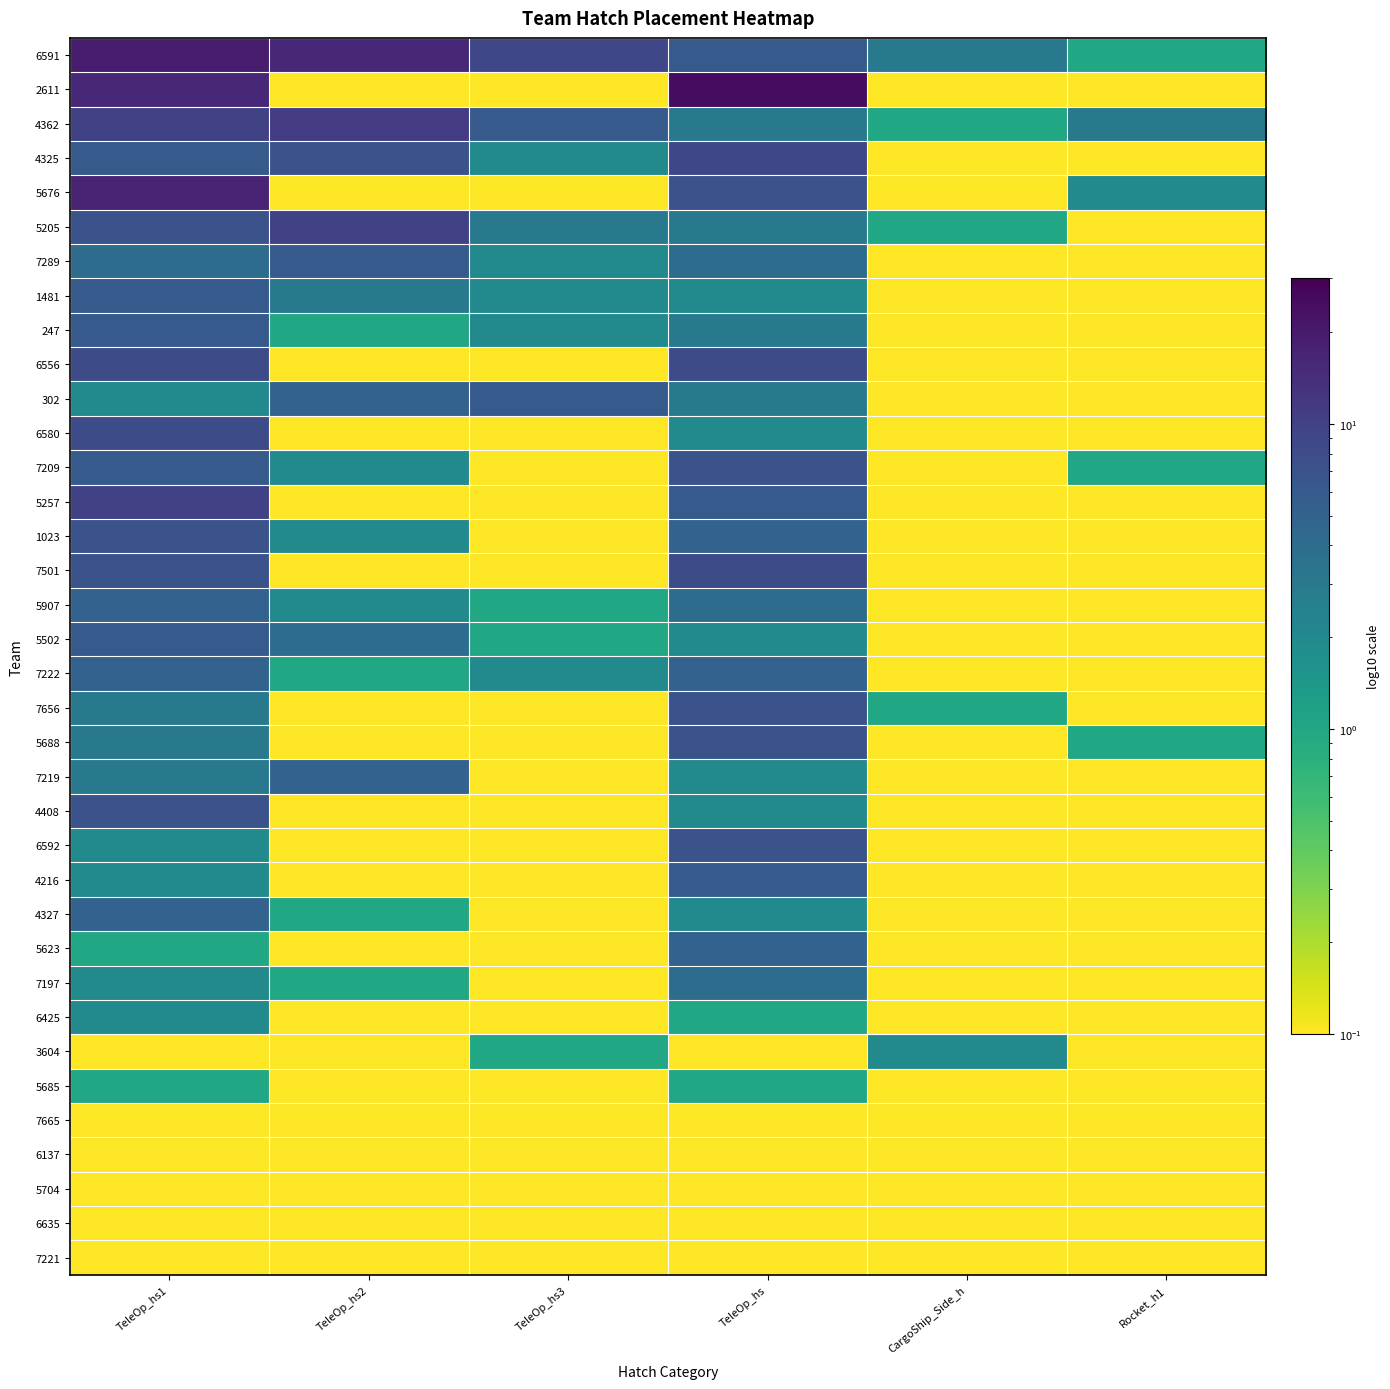

How many distinct data groups are displayed?

36